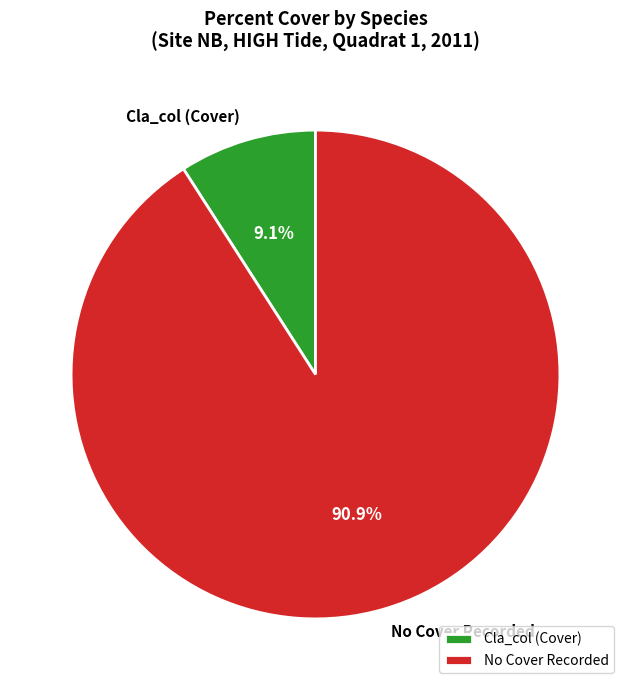

Which slice is the largest?

No Cover Recorded